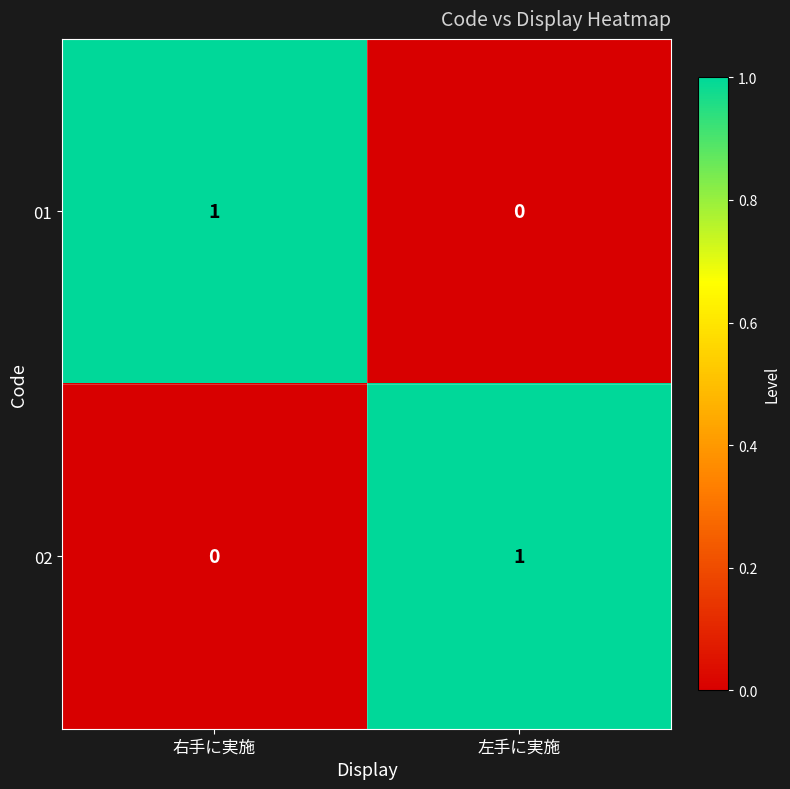

Where is 01 nearest to the value 0?

左手に実施